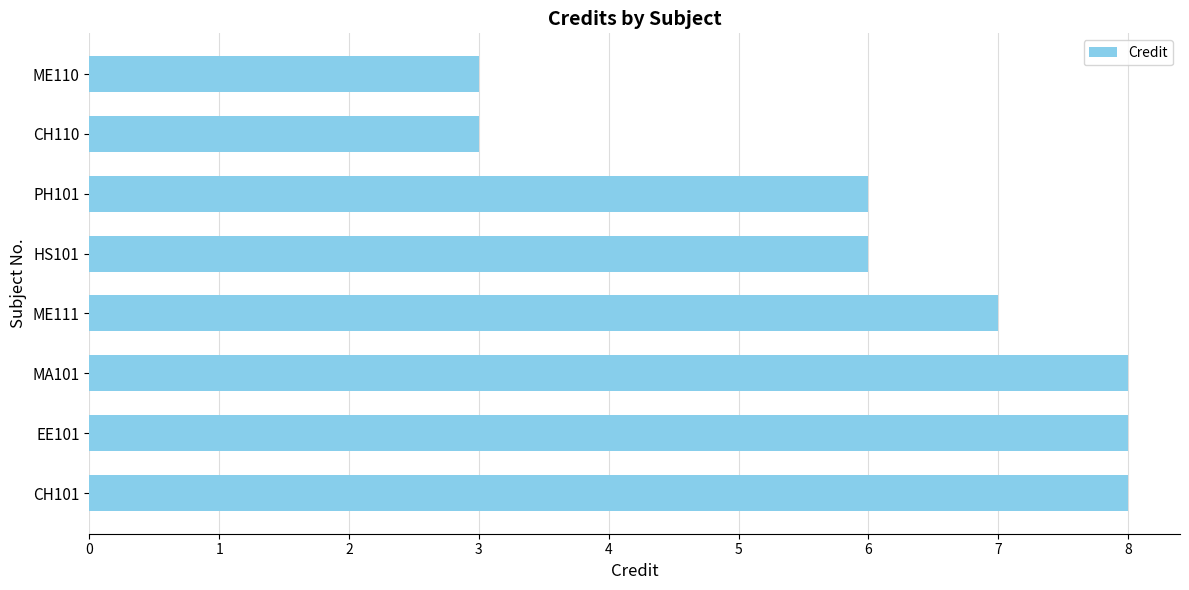

How many series are shown in this chart?

1